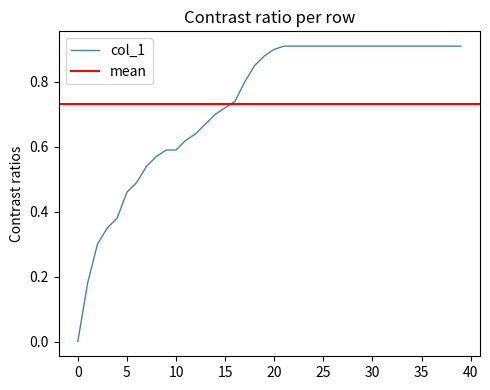

List the labels in order of value, smallest first.

0, 1, 2, 3, 4, 5, 6, 7, 8, 9, 10, 11, 12, 13, 14, 15, 16, 17, 18, 19, 20, 21, 22, 23, 24, 25, 26, 27, 28, 29, 30, 31, 32, 33, 34, 35, 36, 37, 38, 39